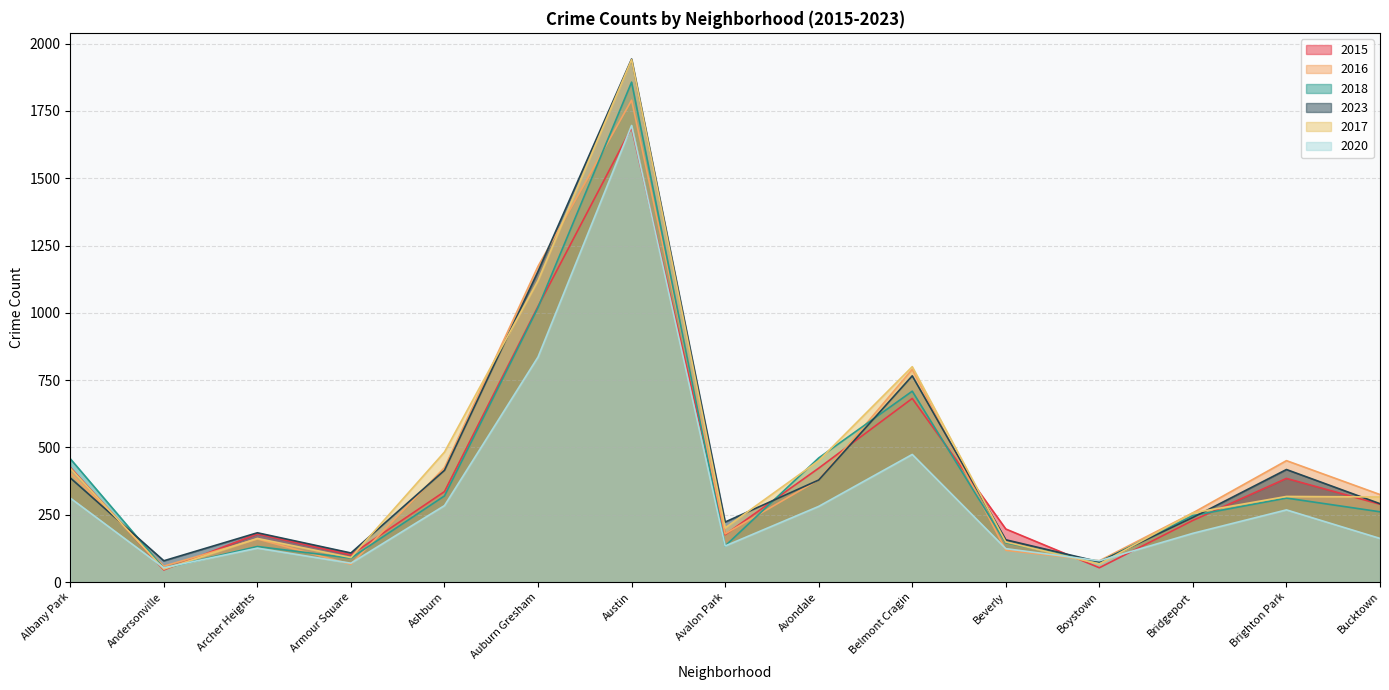

Which label corresponds to the smallest value in the chart?

Andersonville